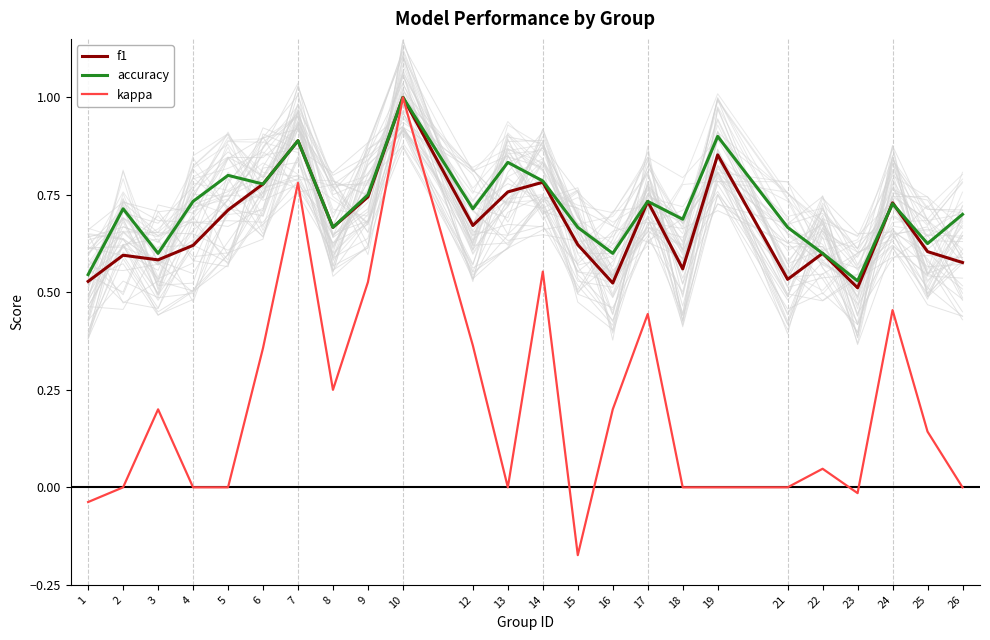

Which series has the widest spread of values?

kappa